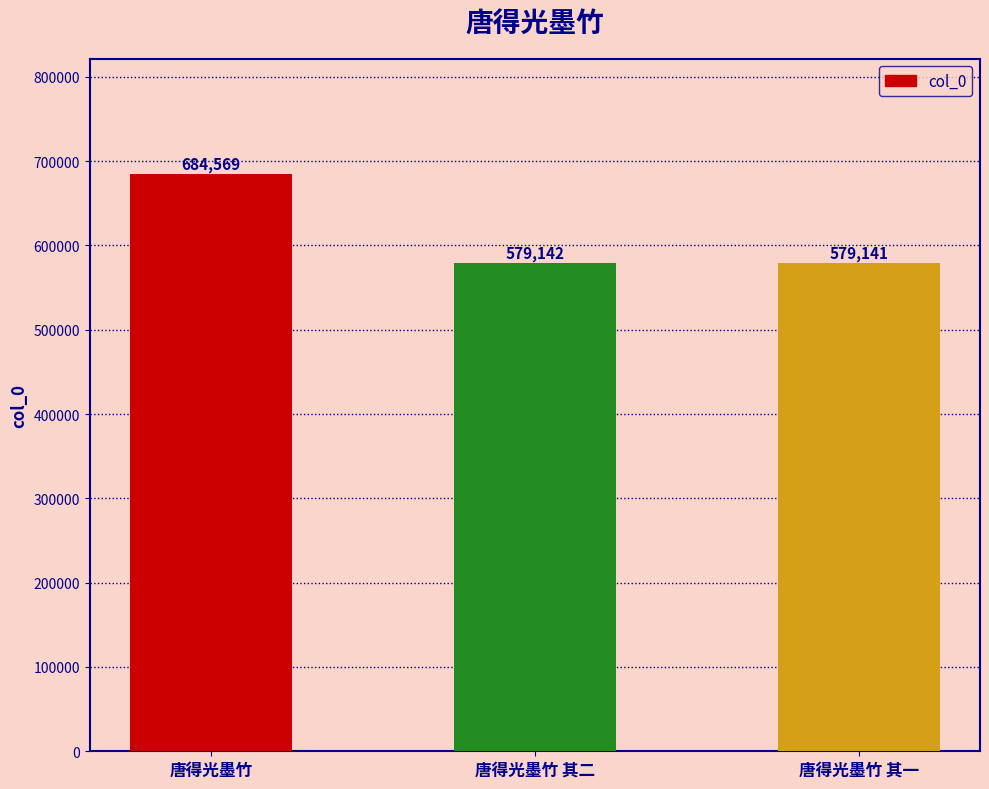

The chart shows a value of 684569 at 唐得光墨竹. True or false?

True